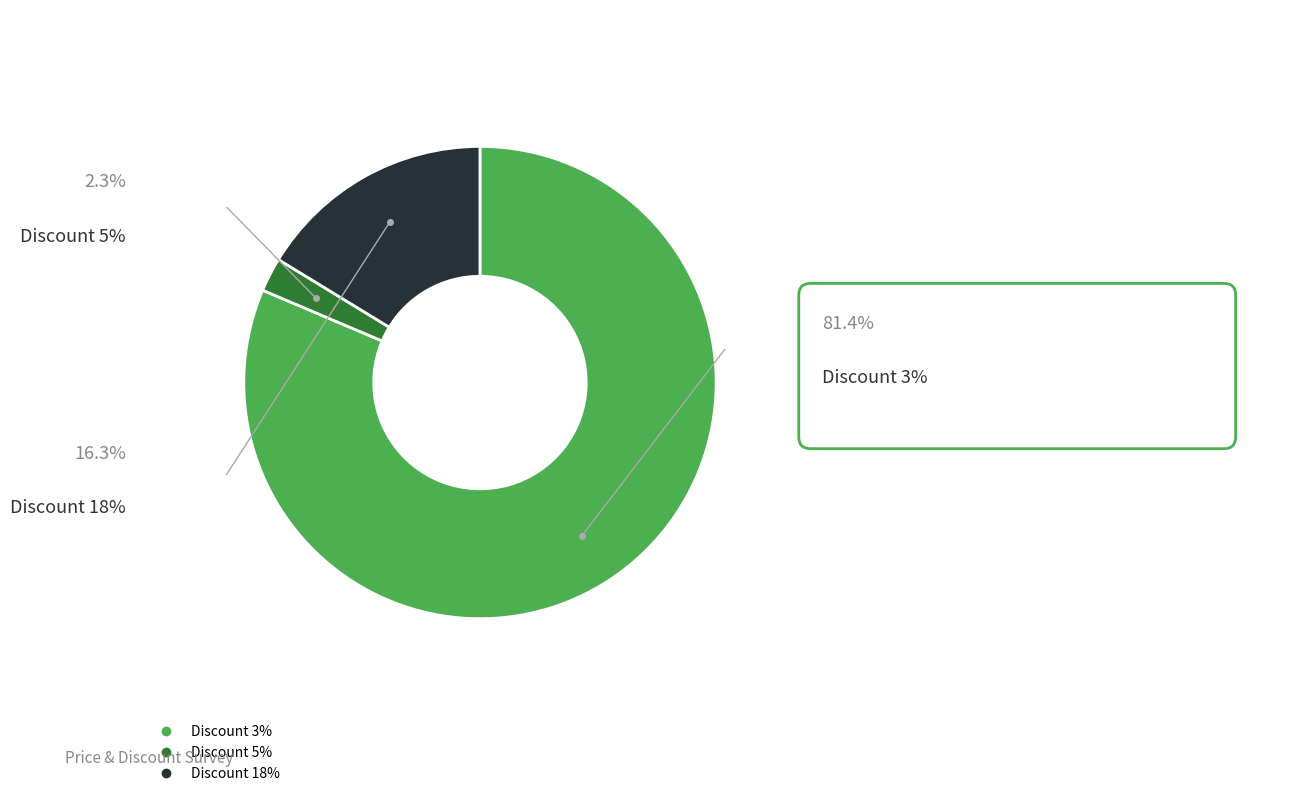

Rank the categories by value from highest to lowest.

Discount 3%, Discount 18%, Discount 5%